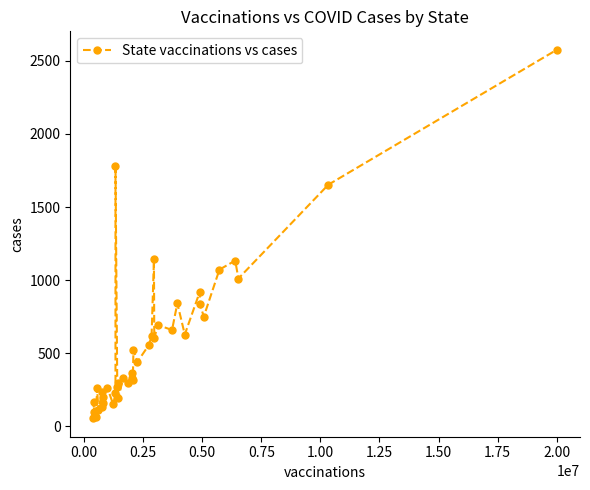

What is the average value?

574